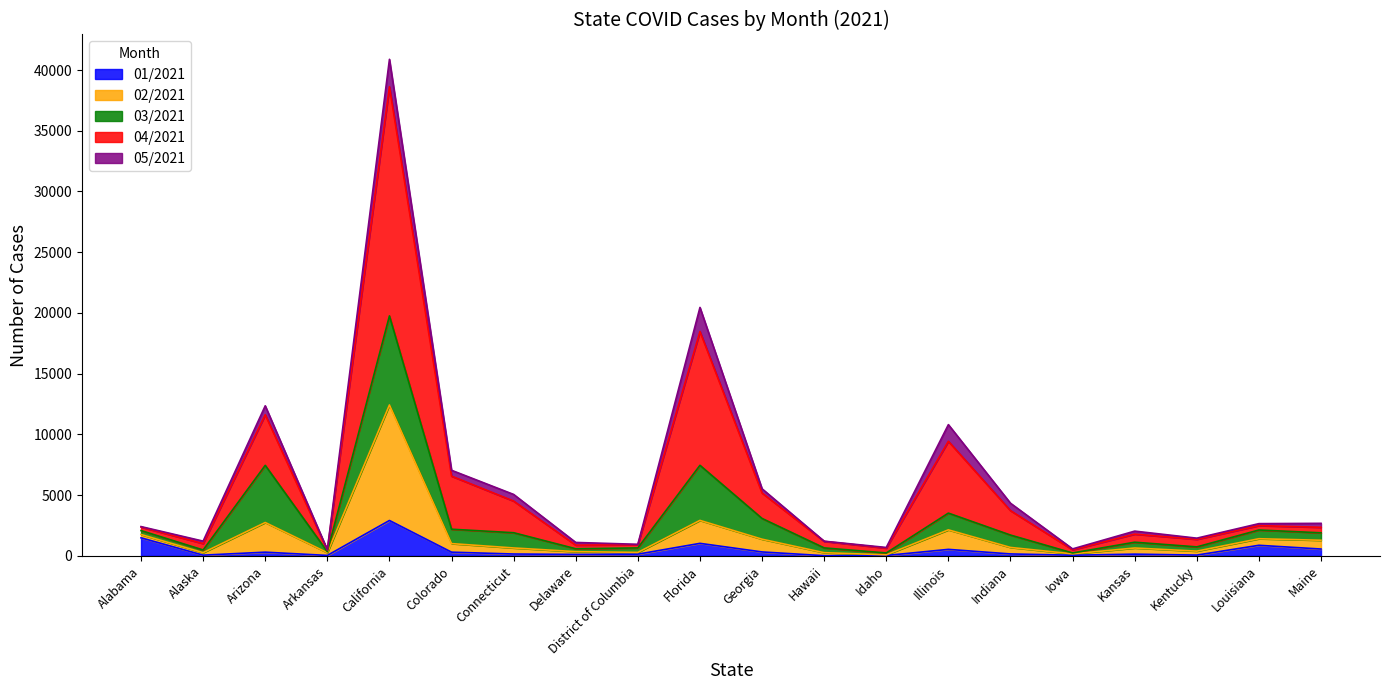

Where does the 04/2021 series first go above 2653?

Arizona